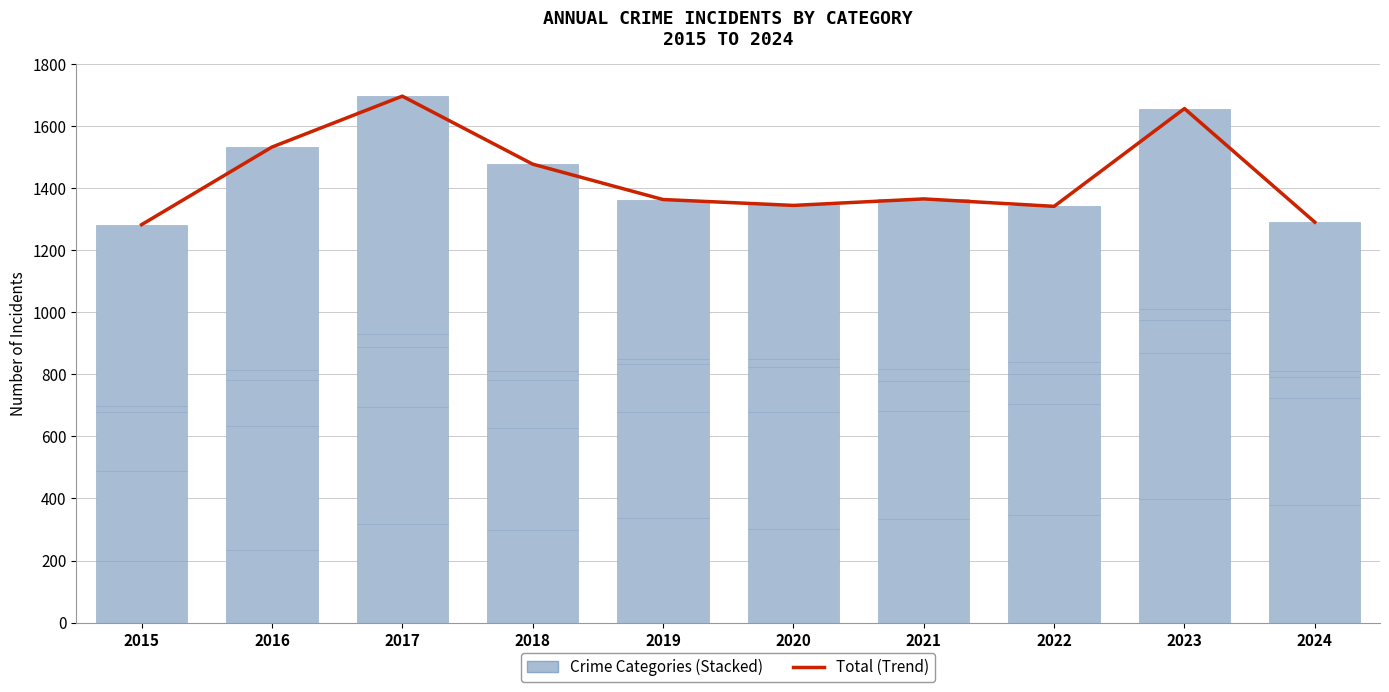

Is it true that Total (Trend) equals 803 at 2021?

False